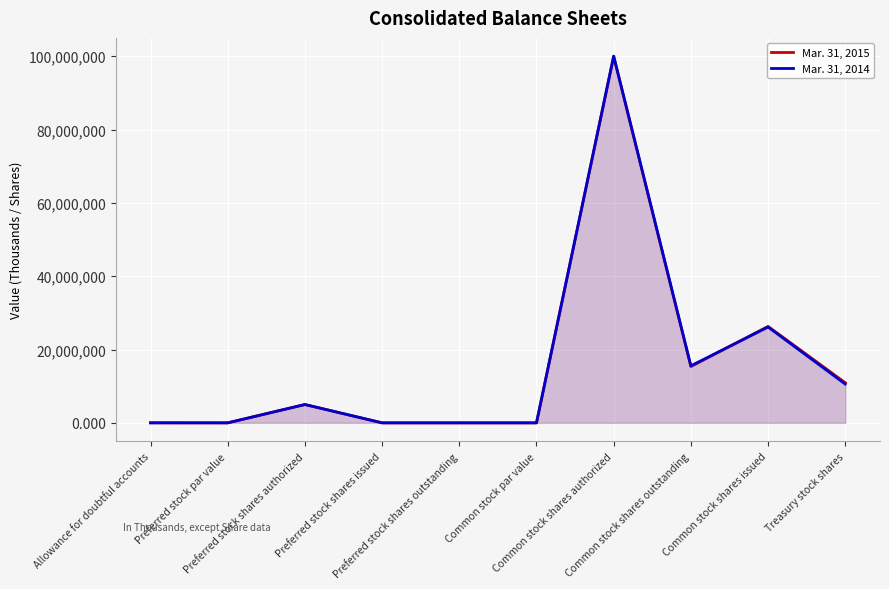

What is the difference between the highest and lowest values at Allowance for doubtful accounts?

895.0